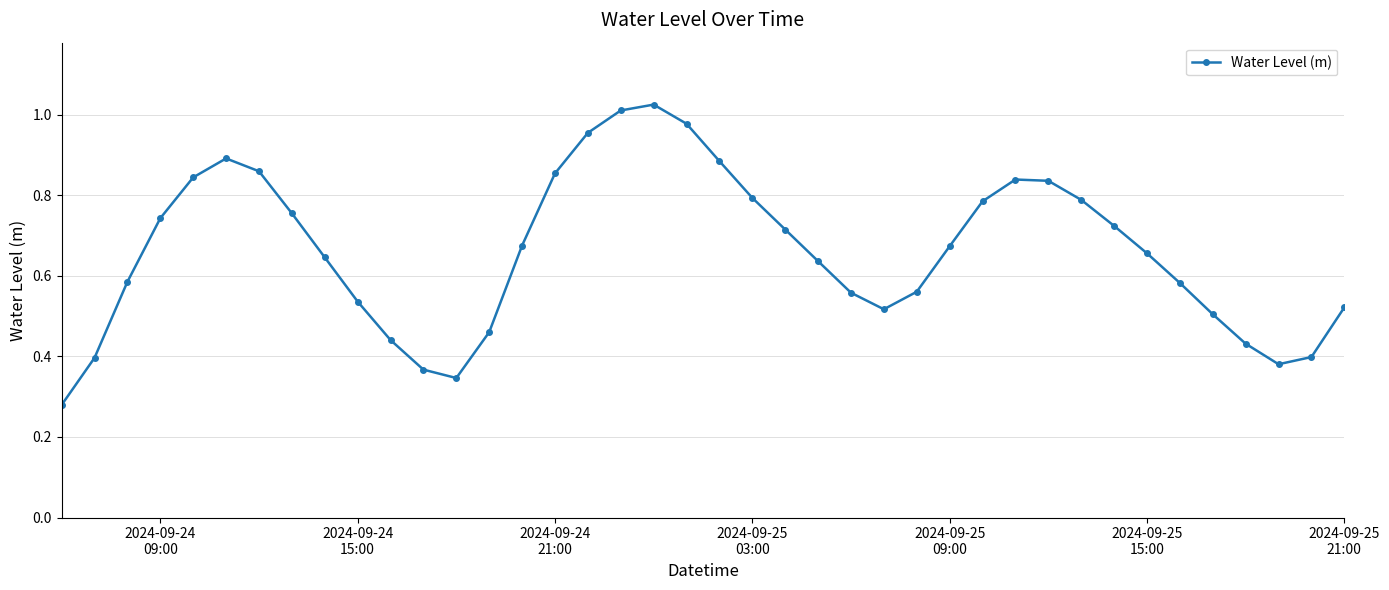

How many interior local peaks (higher than both neighbors) does the data have?

3